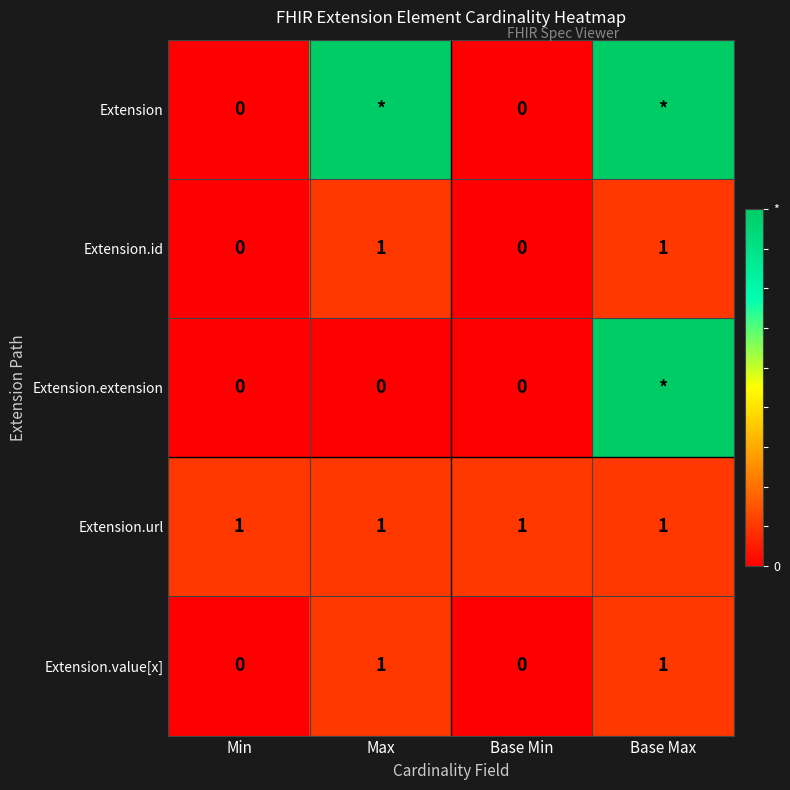

Which has a higher value, Base Max or Base Min?

Base Max